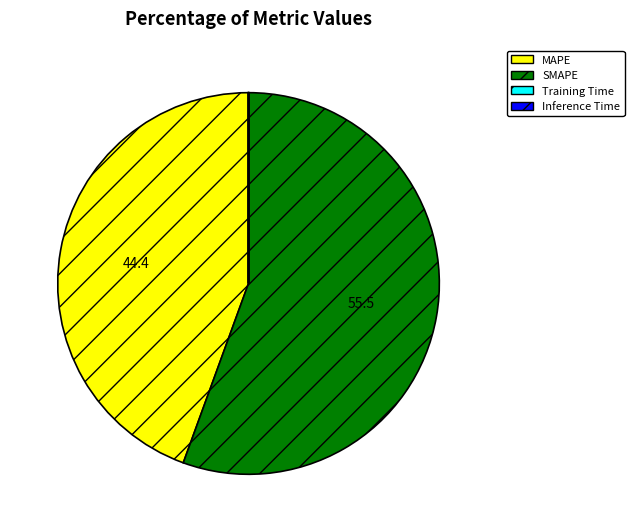

The SMAPE slice represents 56% of the pie. True or false?

True